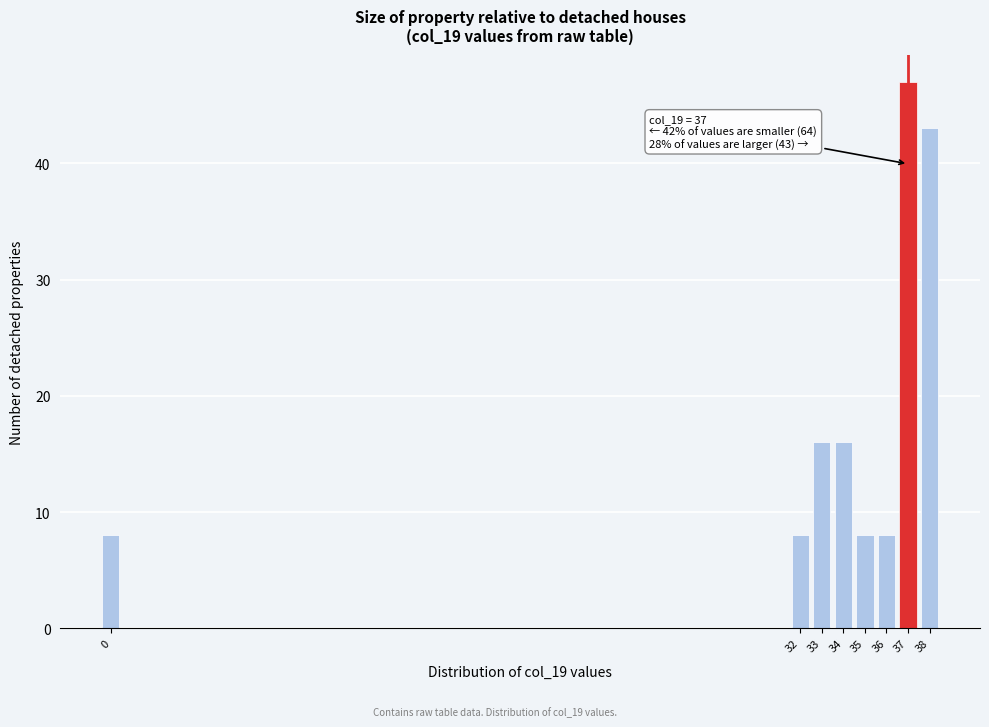

Reading right to left, extract all data points from this chart.

43	47	8	8	16	16	8	8